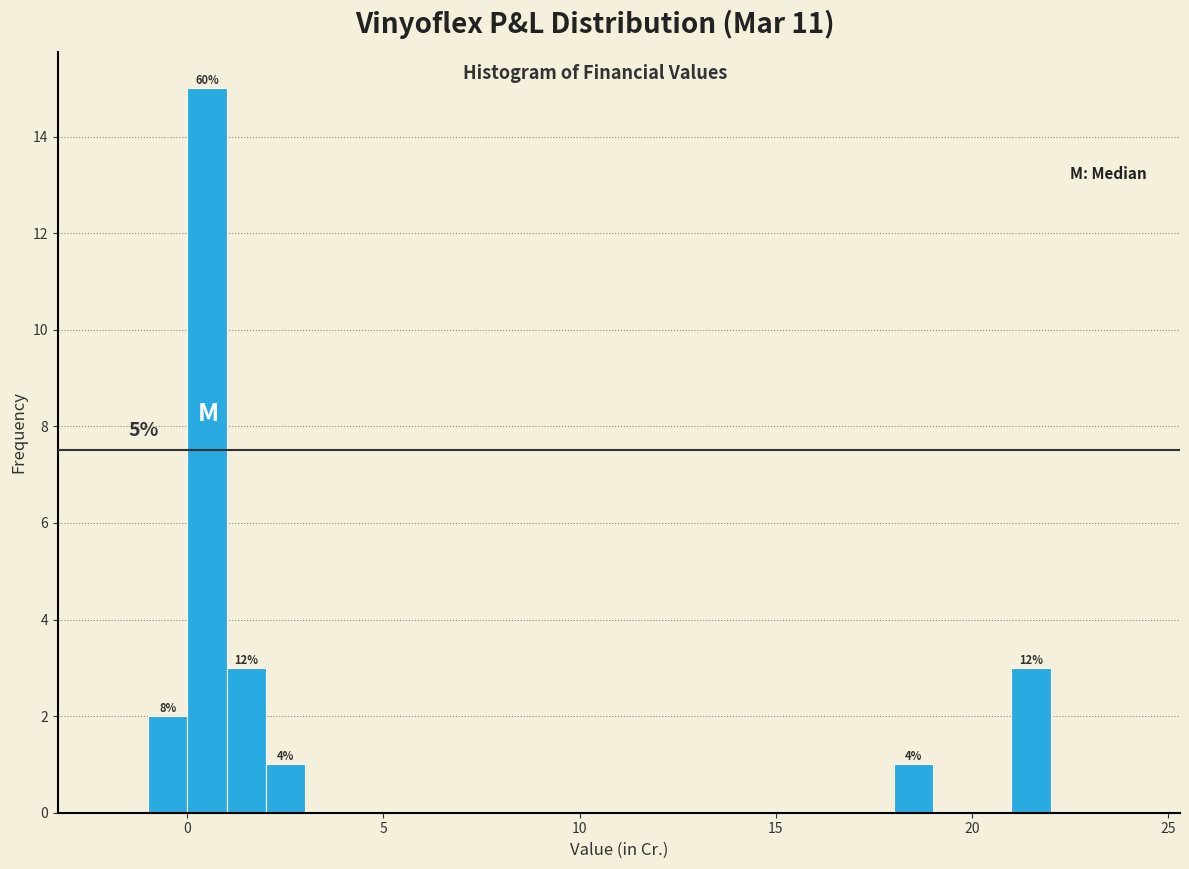

Read against the x-axis, roughly where is the centre of the tallest bar?

0.5